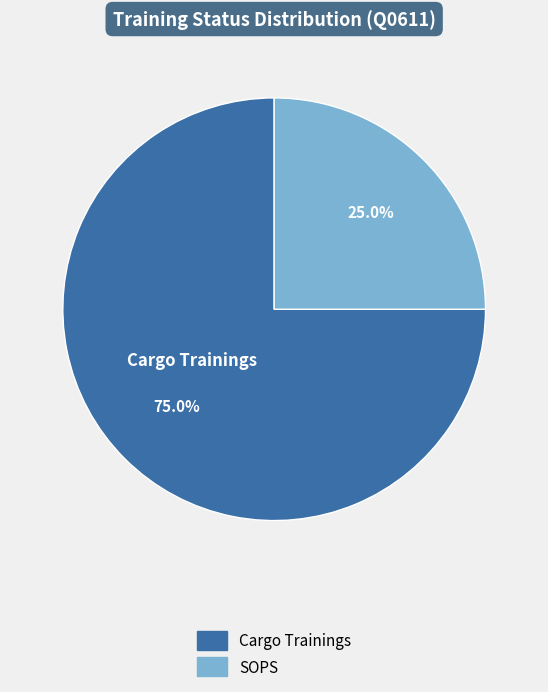

What percentage is the Cargo Trainings slice, to the nearest percent?

75%